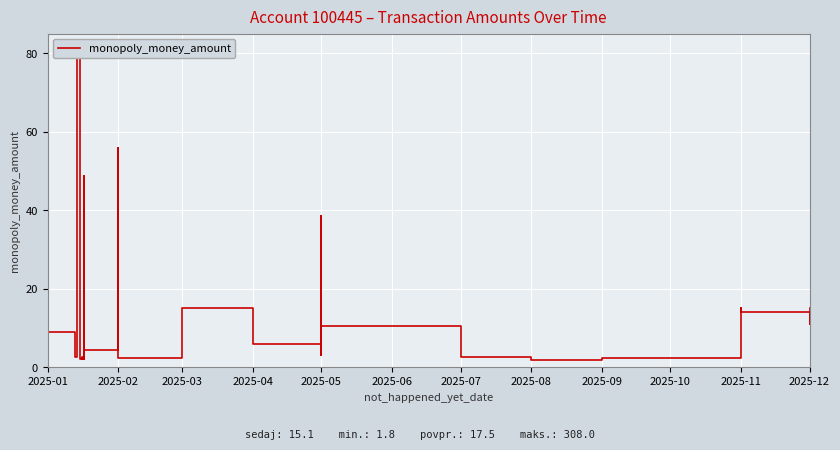

What is the value of the 39th point from the left?

11.0